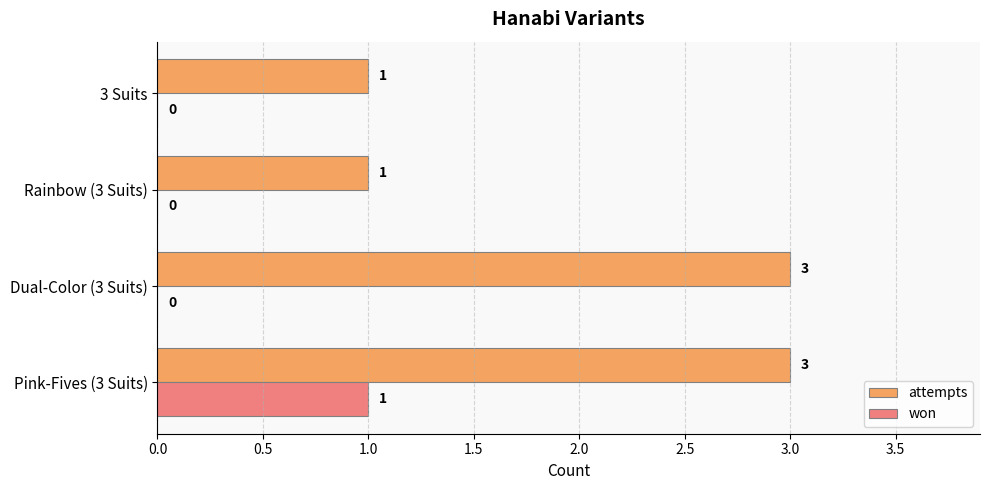

Which series has the widest spread of values?

attempts